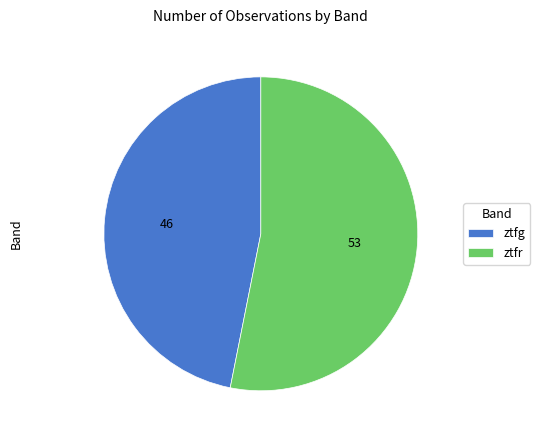

How many segments does this pie chart have?

2